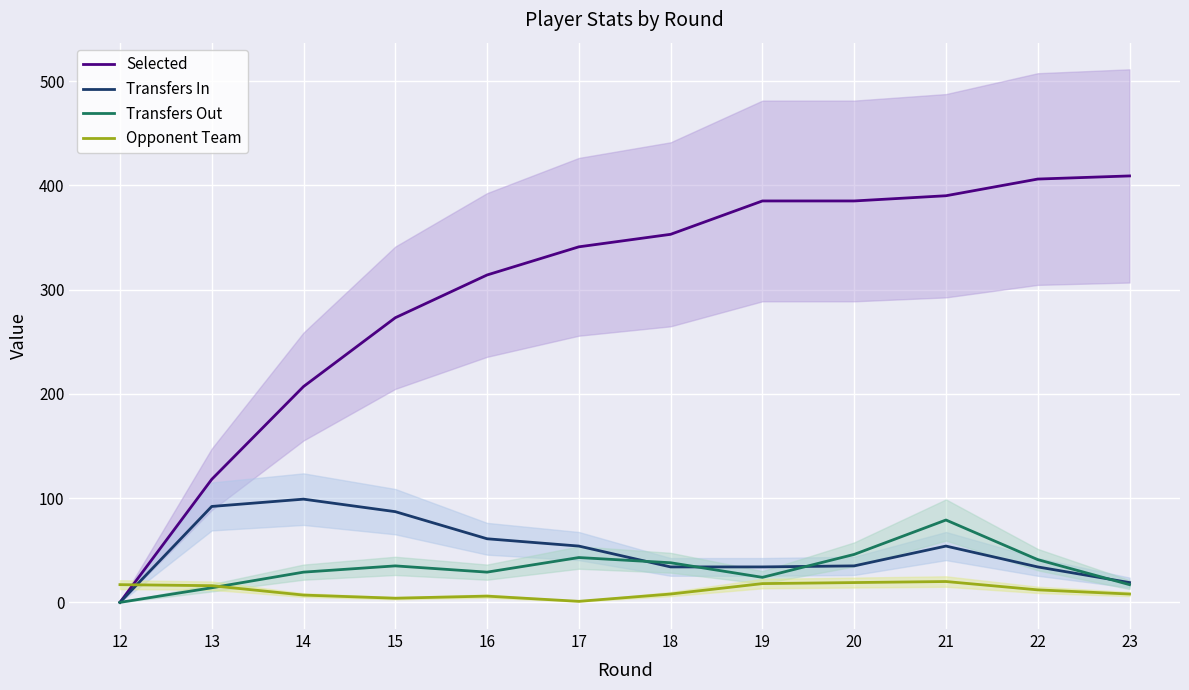

What is the difference between the Transfers In values at 21 and 14?

45